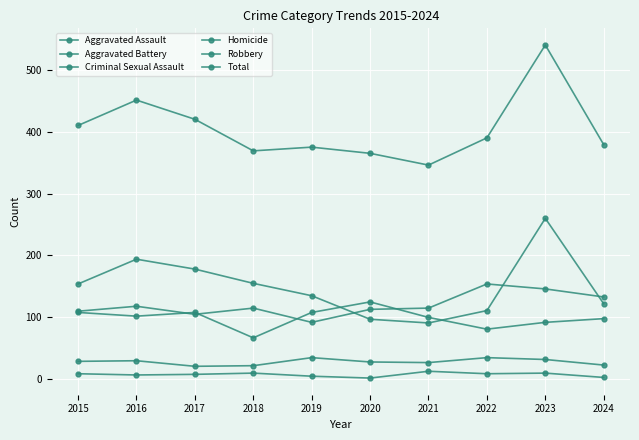

What is the difference between the Aggravated Assault values at 2022 and 2018?

39